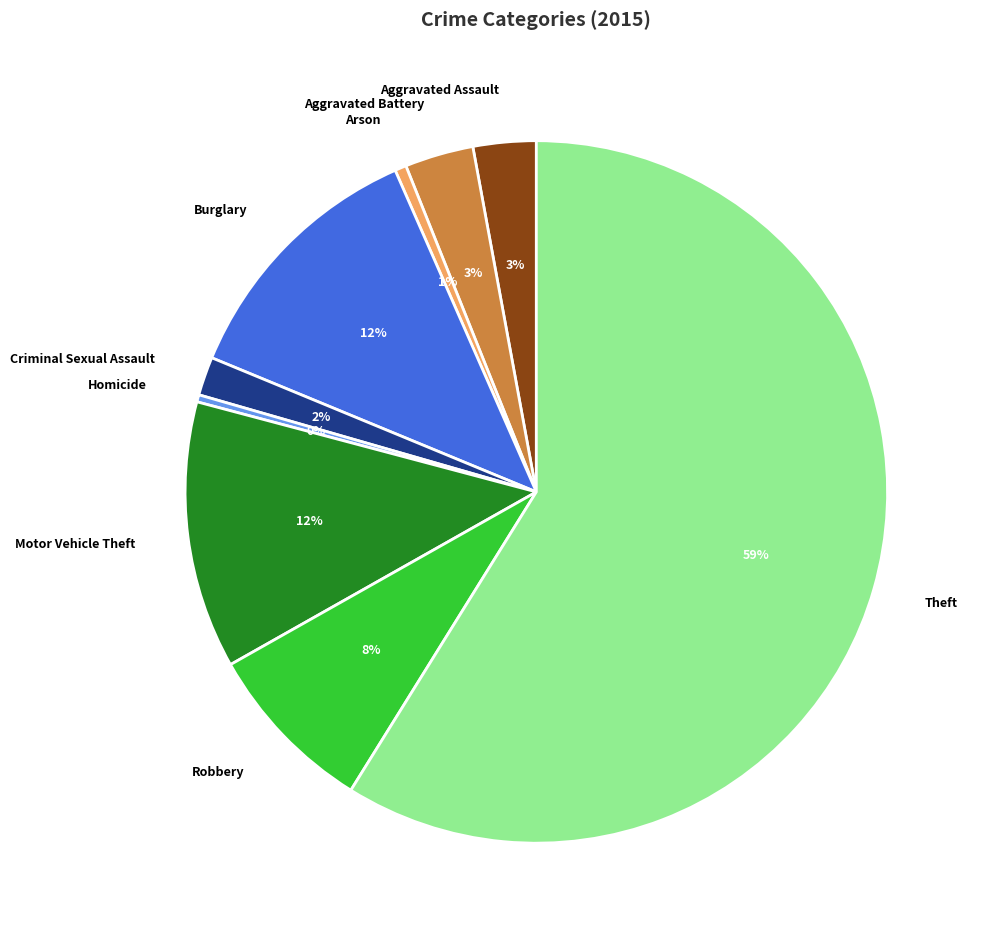

Is there any slice that represents more than half of the pie?

Yes